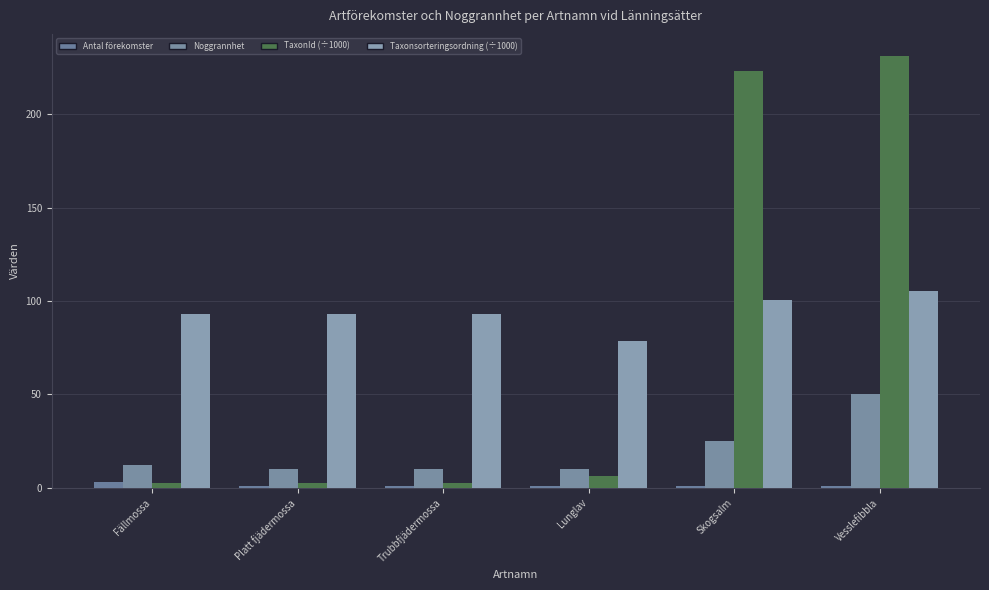

At which label does Antal förekomster reach its peak?

Fällmossa